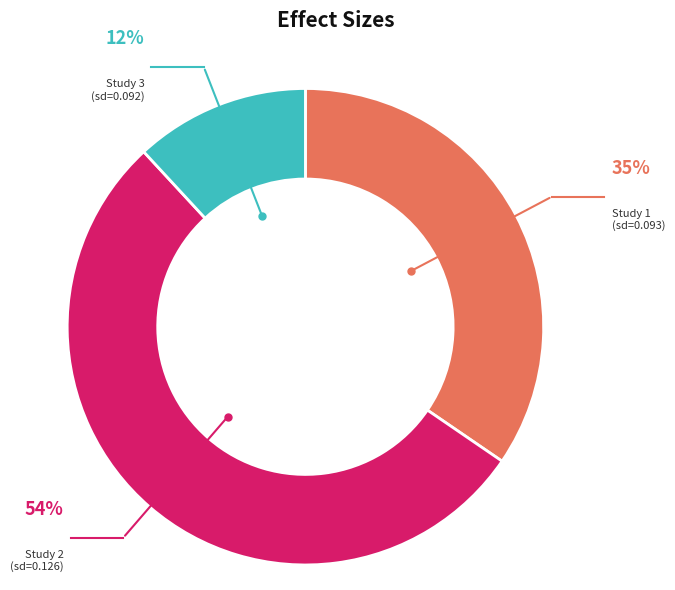

How many segments does this pie chart have?

3